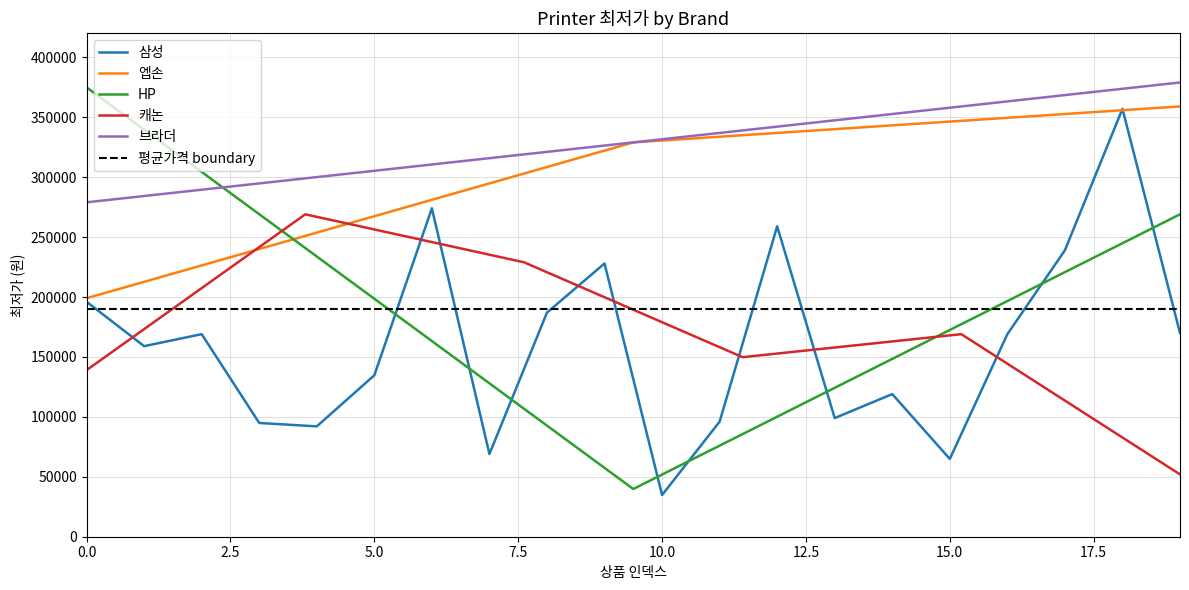

List the labels in order of 삼성 value, largest first.

18, 6, 12, 17, 9, 0, 8, 19, 2, 16, 1, 5, 14, 13, 11, 3, 4, 7, 15, 10